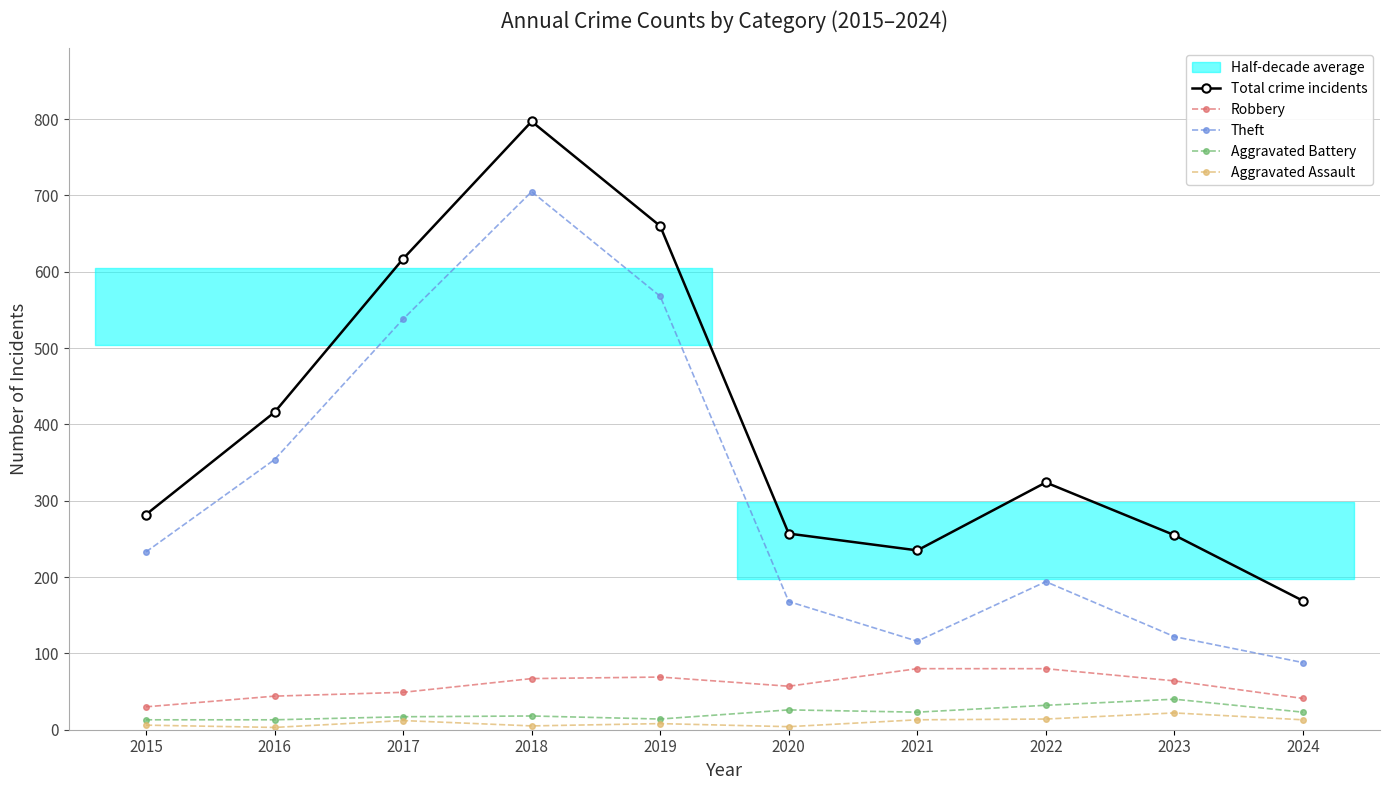

What is the value of the Aggravated Assault point at the 6th from the left?

4